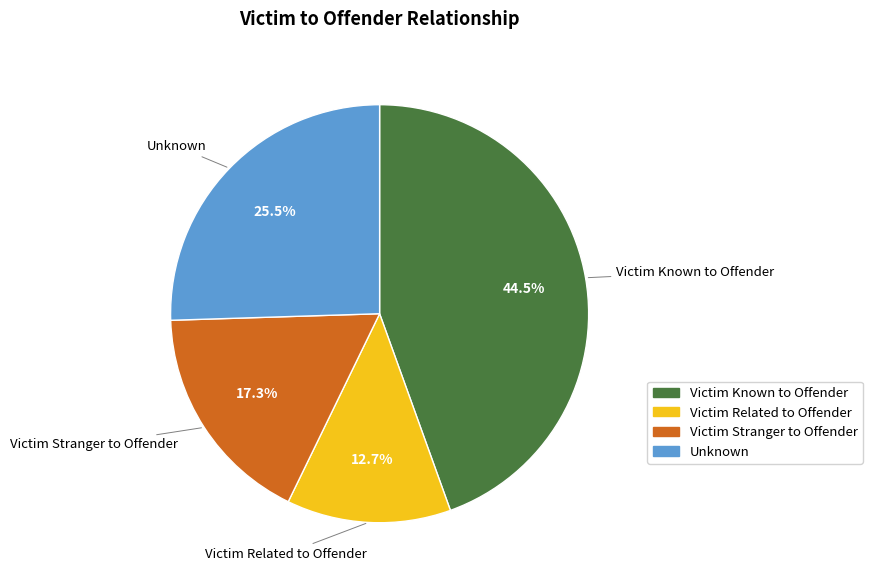

The Victim Known to Offender slice represents 55% of the pie. True or false?

False